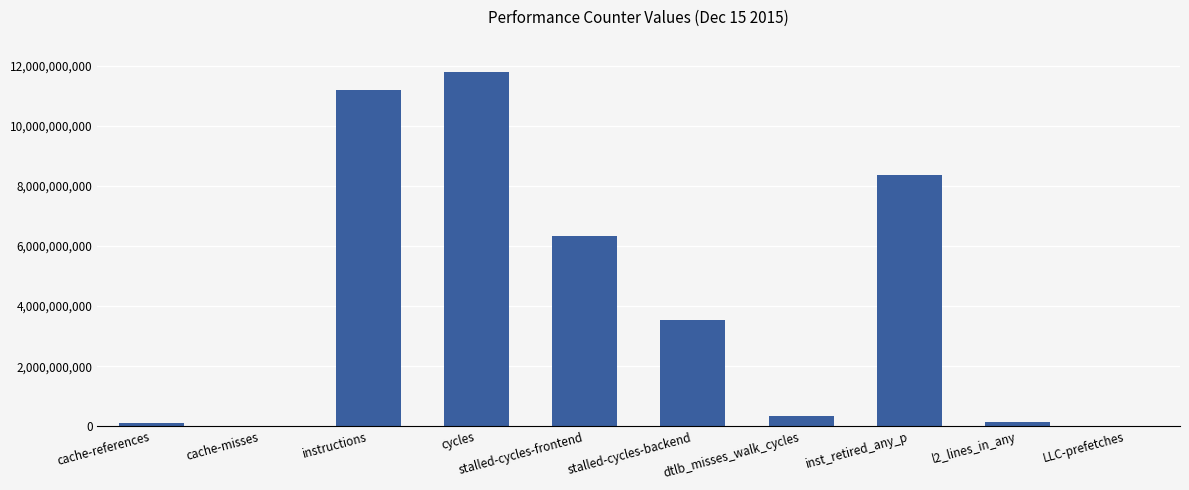

What is the greatest value displayed?

11783020794